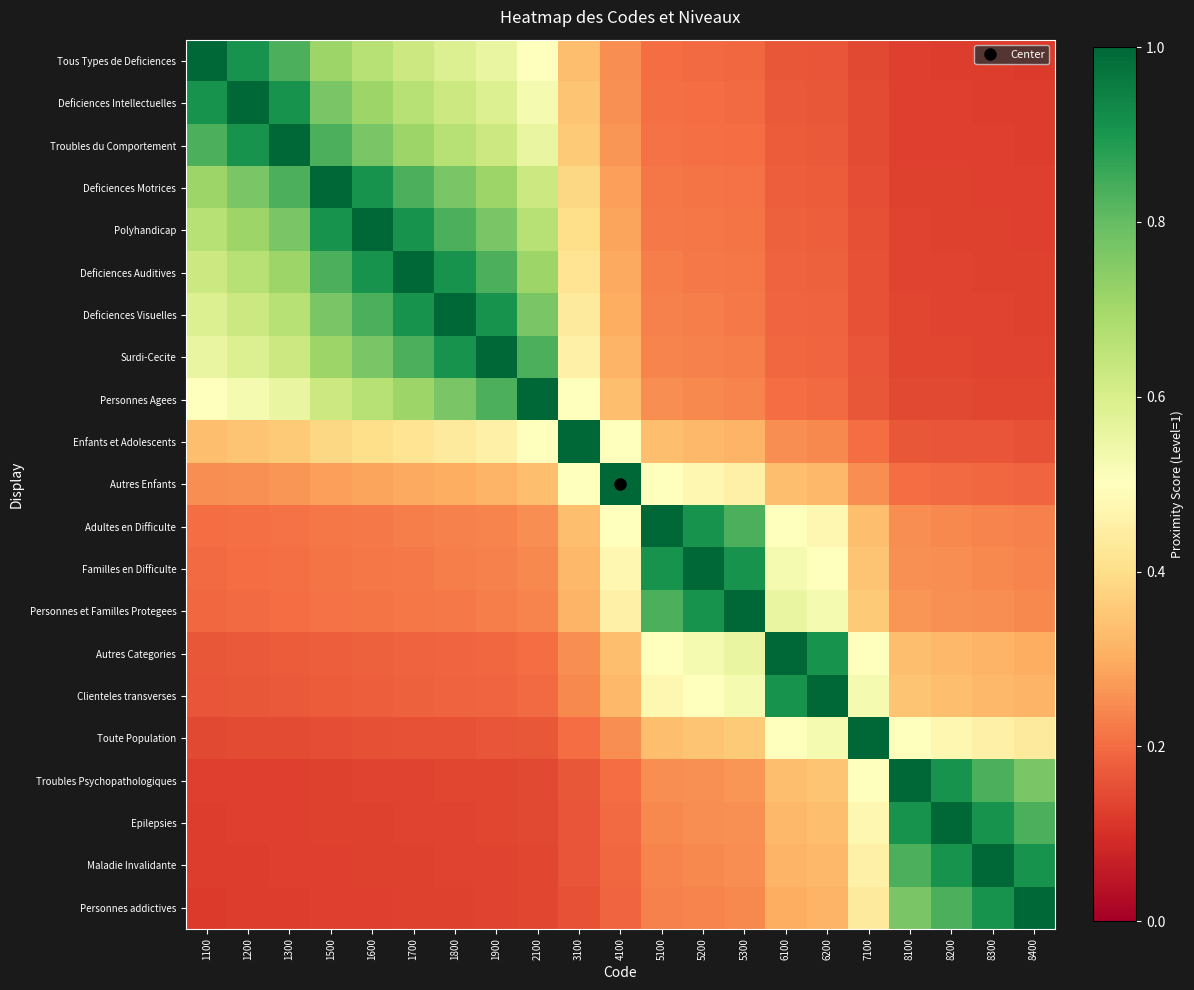

Which label corresponds to the largest value in the chart?

1100